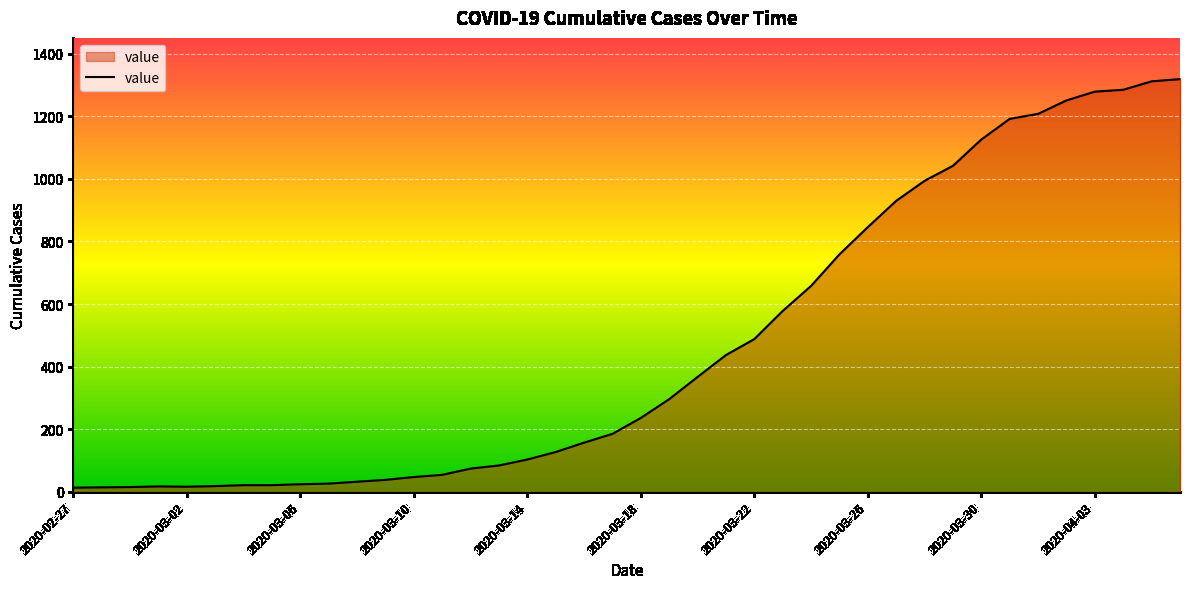

What is the maximum value shown in the chart?

1319